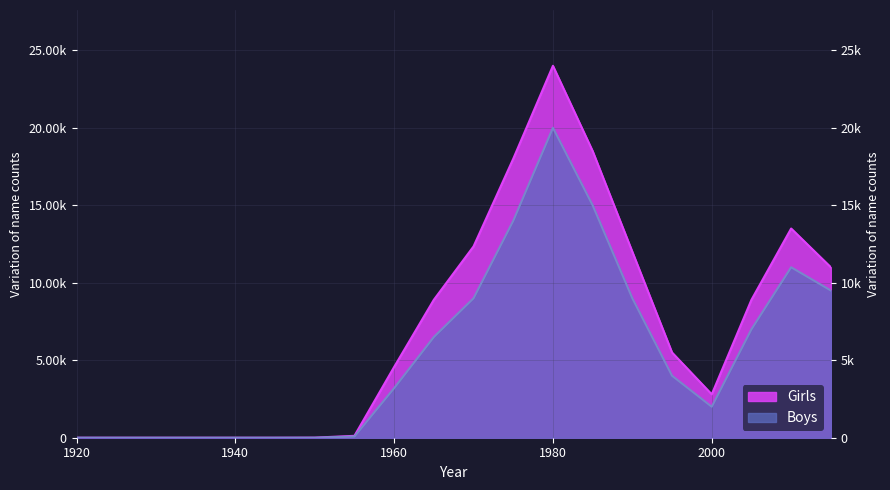

True or false: Boys and Girls intersect in this chart.

False